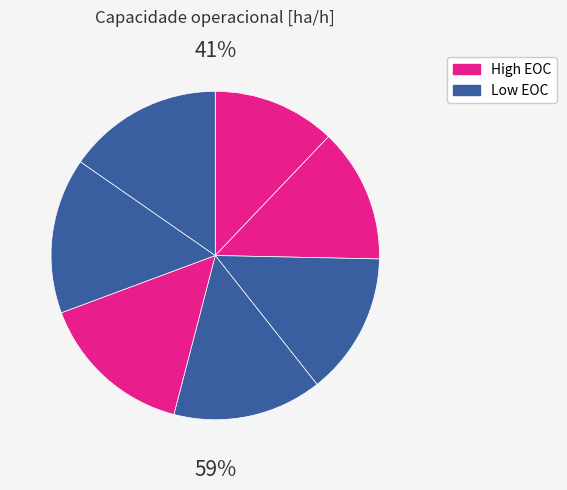

Count the number of slices in the pie.

7